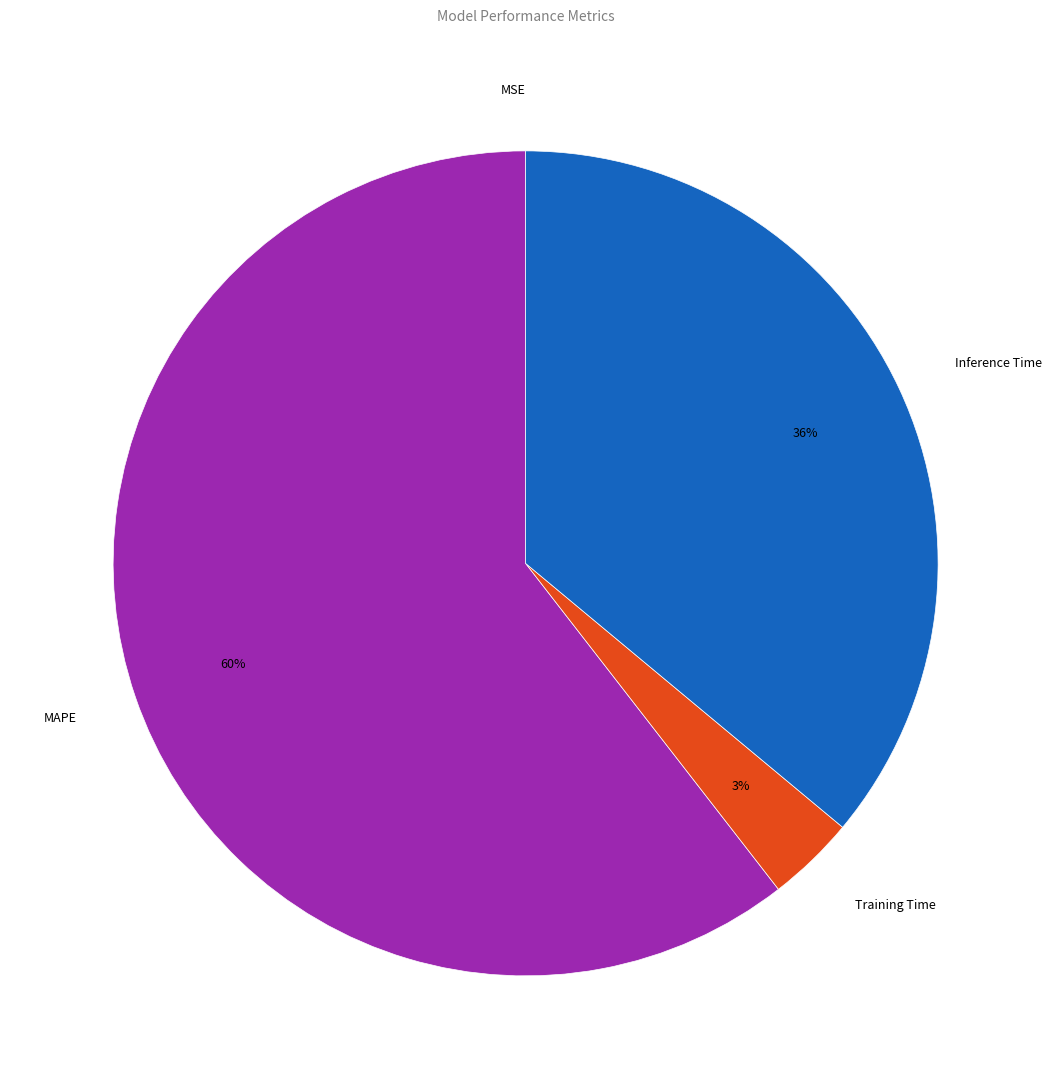

Is the sum of Inference Time and MAPE greater than half?

Yes